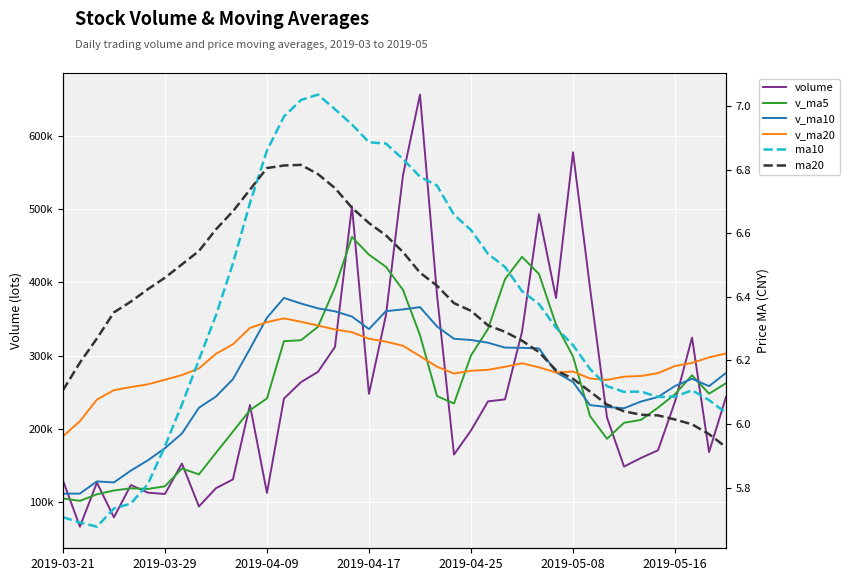

True or false: volume and ma20 intersect in this chart.

False